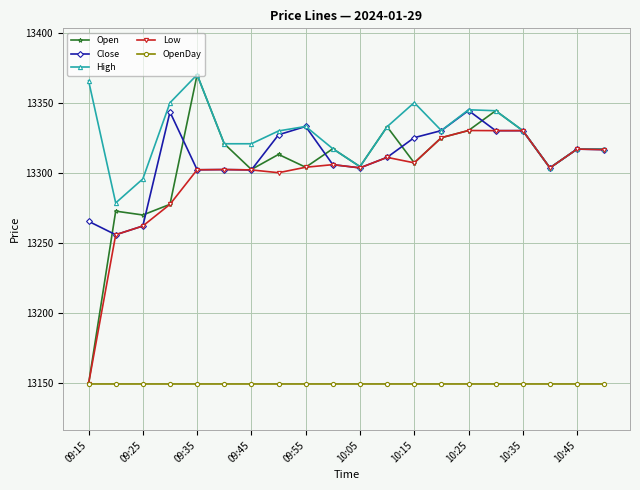

What is the greatest value displayed?

13369.9